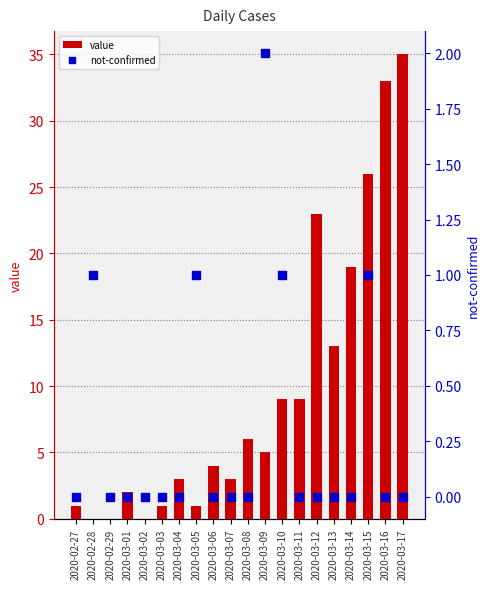

Is the value of value at 2020-03-16 greater than the value of not-confirmed at 2020-03-15?

Yes